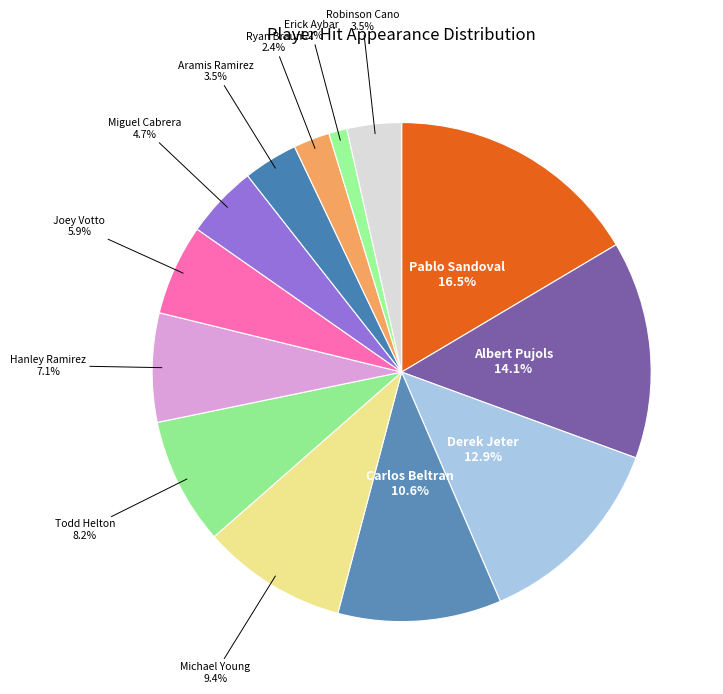

What is the largest slice in the pie chart?

Pablo Sandoval